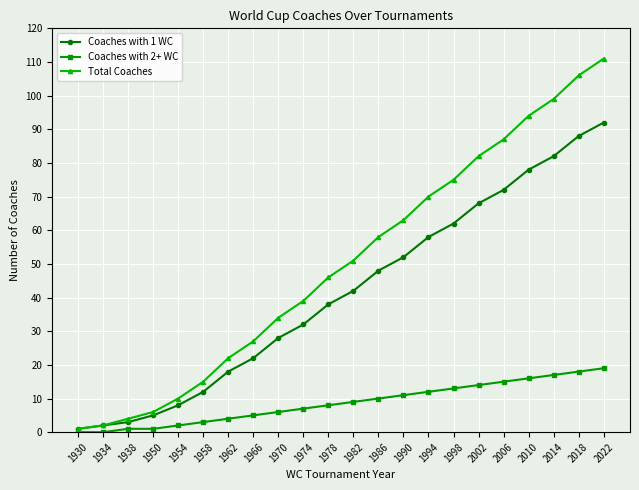

True or false: Coaches with 2+ WC and Total Coaches cross at least once.

False